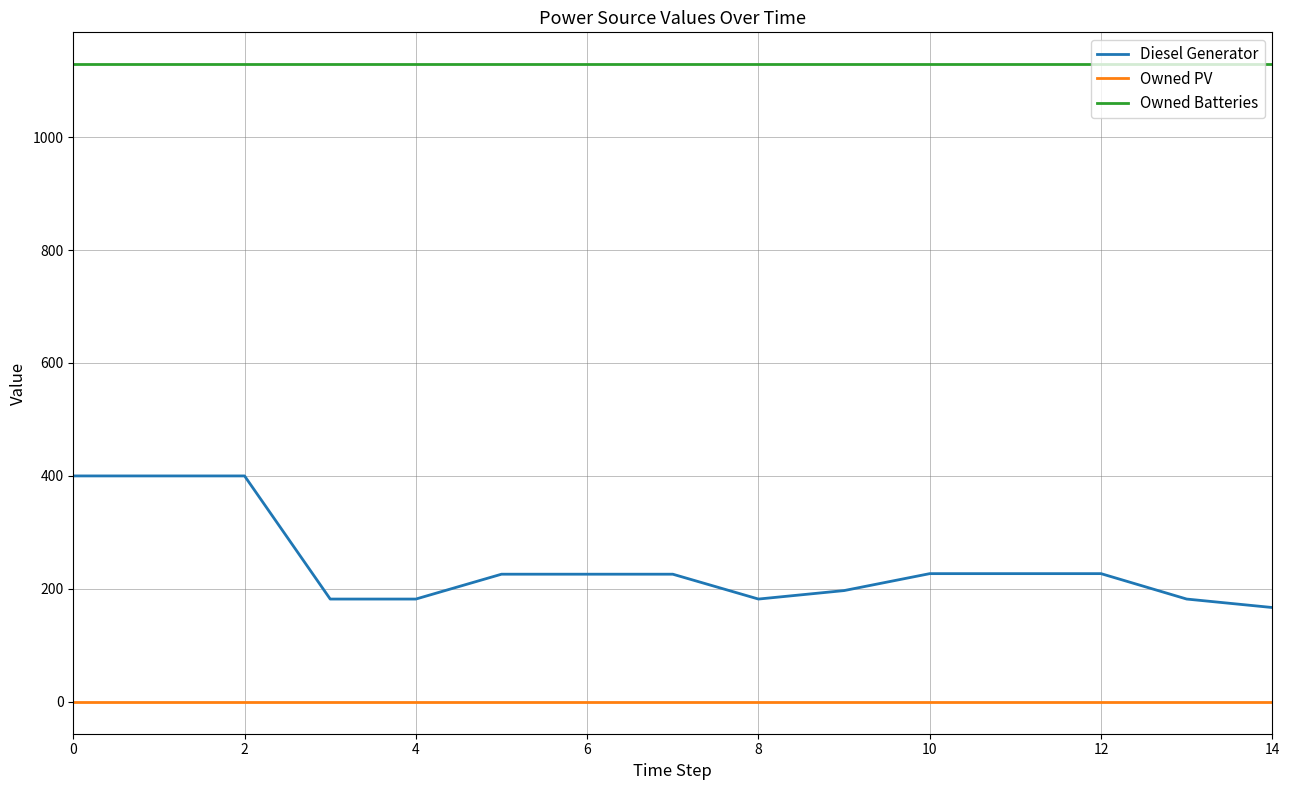

Which series has the largest range (max minus min)?

Diesel Generator